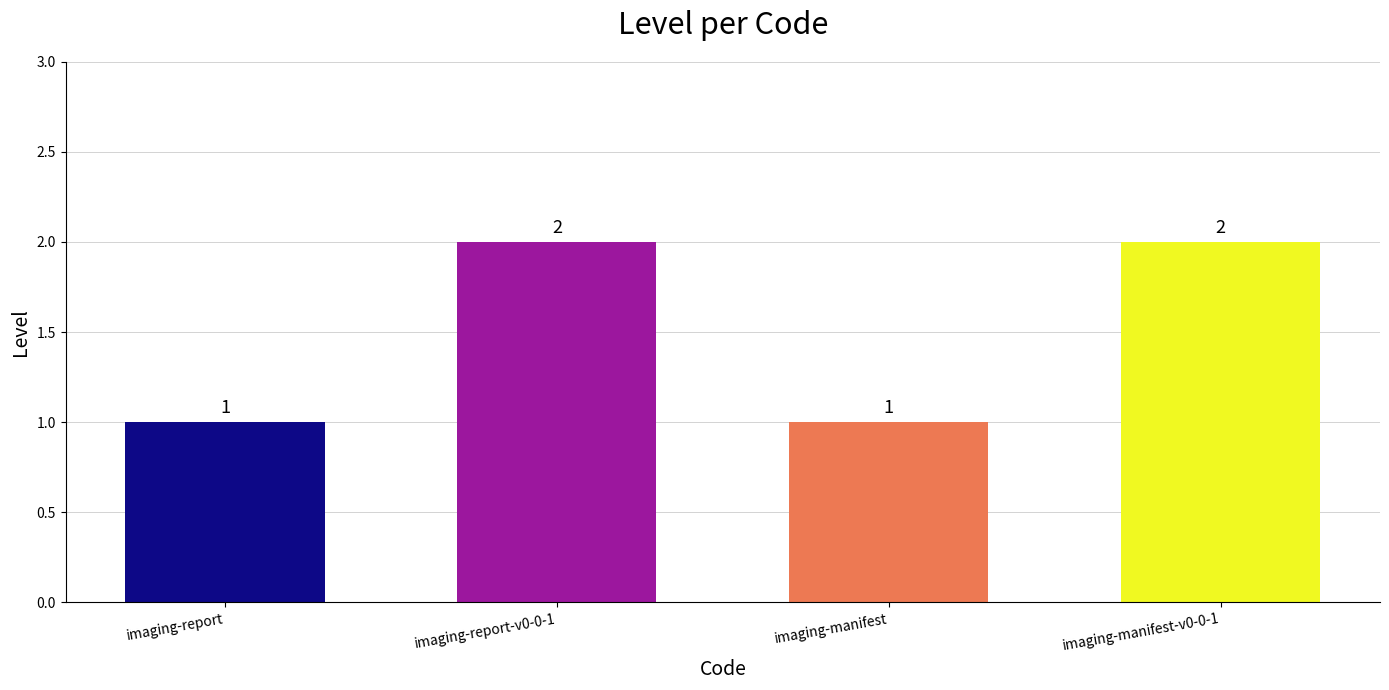

Does the chart contain any negative values?

No